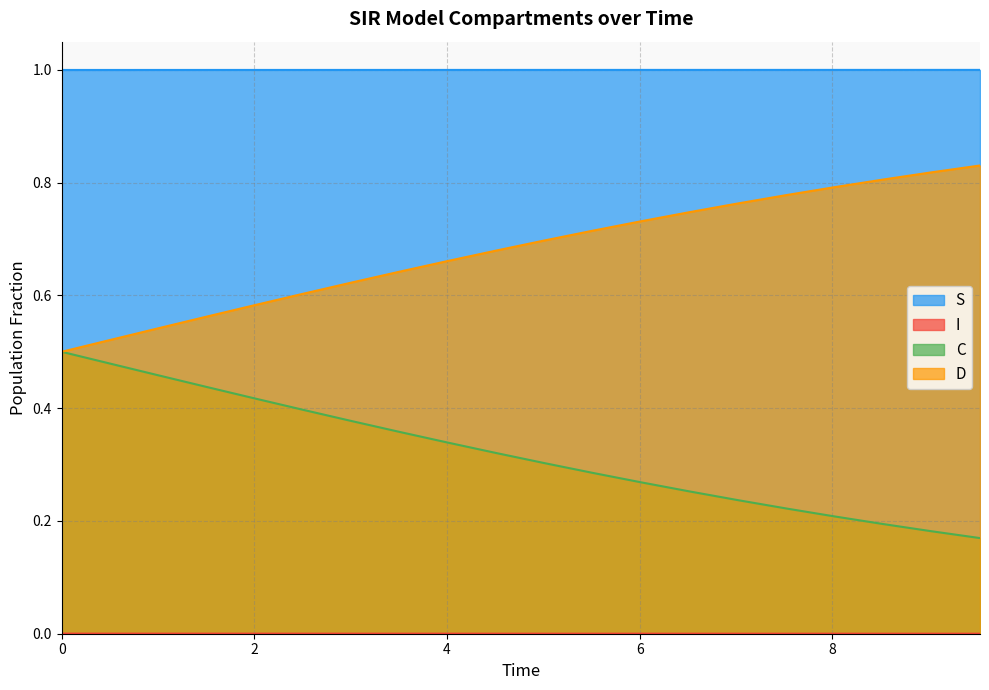

True or false: C and S intersect in this chart.

False